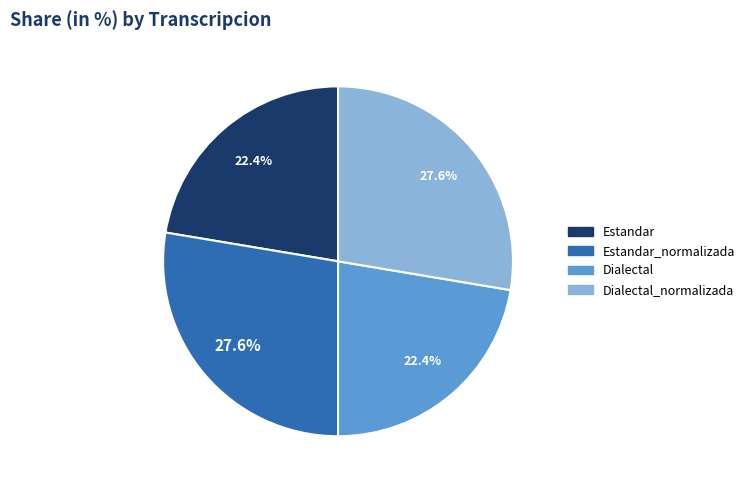

Is there a majority slice in this chart?

No